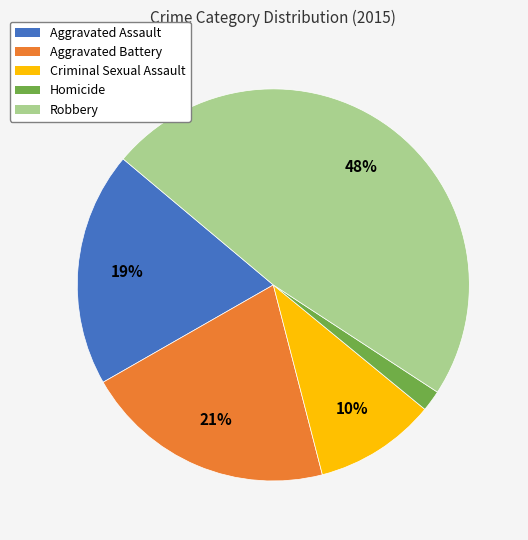

To the nearest percent, what is the average slice percentage?

20%